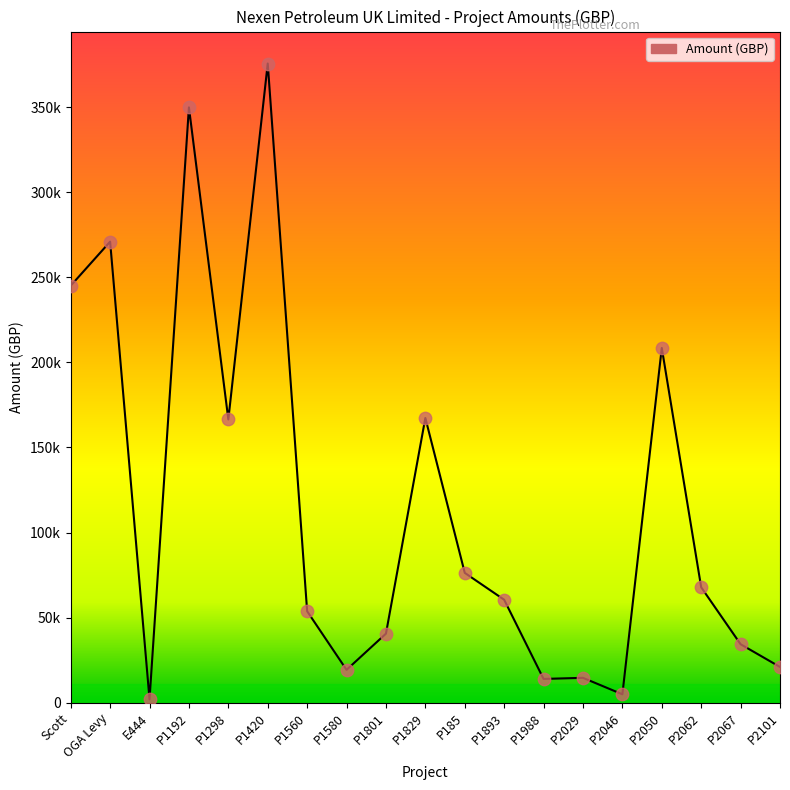

What is the ratio of the value at P1560 to the value at E444?

26.9